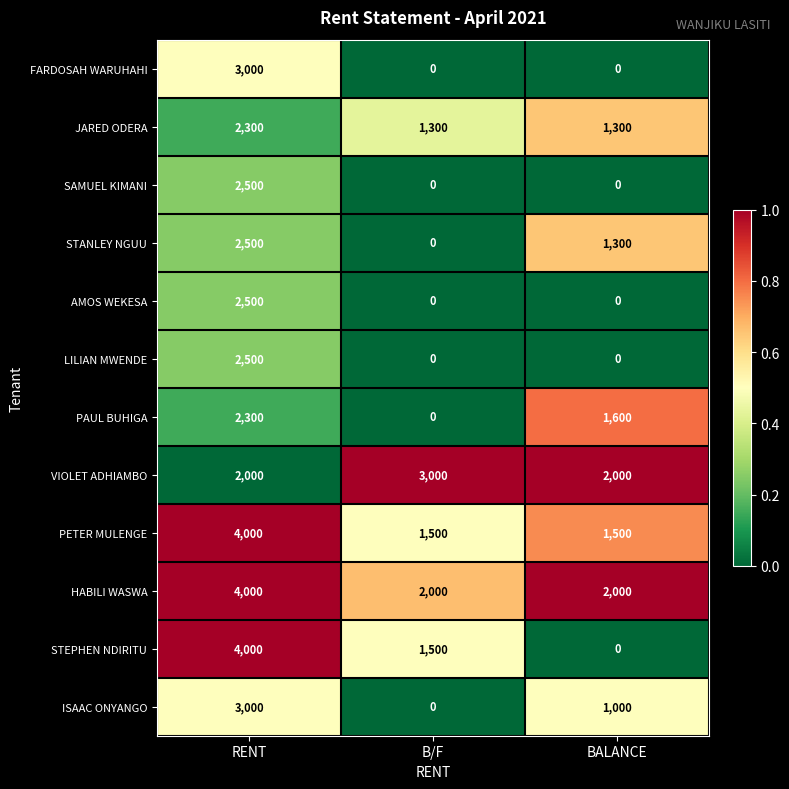

At which category is the sum across all series the highest?

RENT